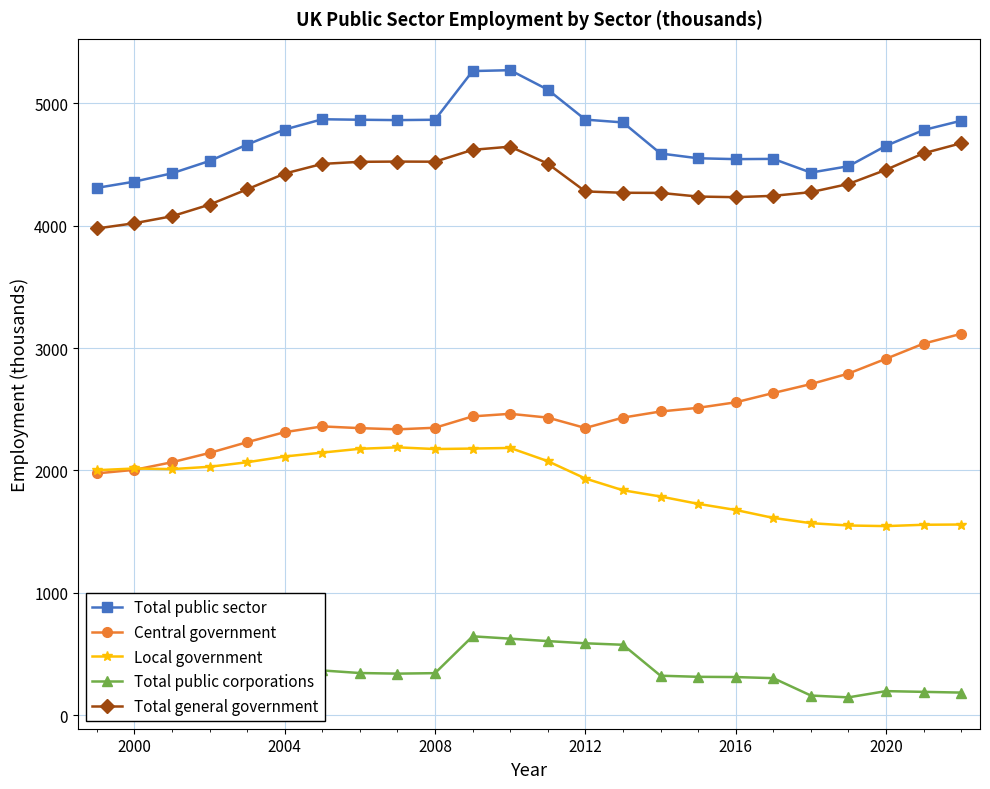

Which series has the largest total across all categories?

Total public sector